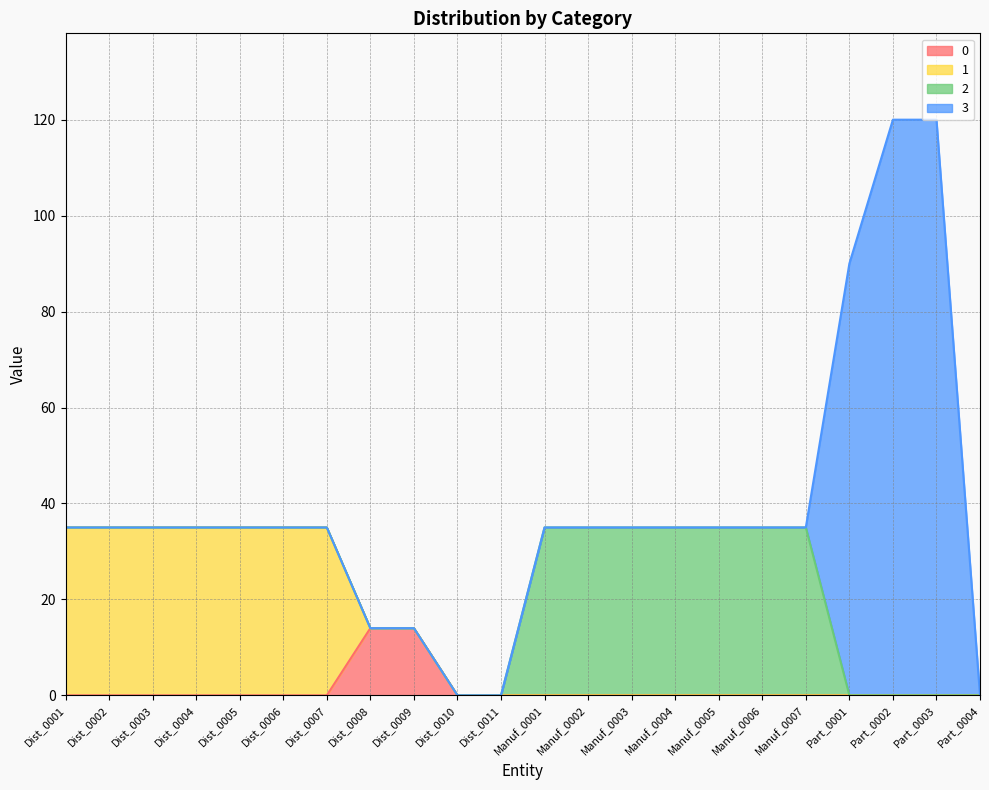

What is the highest value of the 0 series?

14